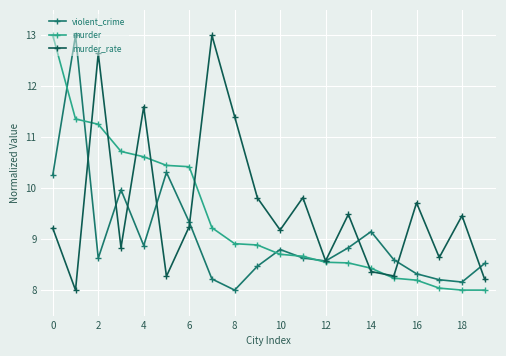

Which series has the largest total across all categories?

murder_rate